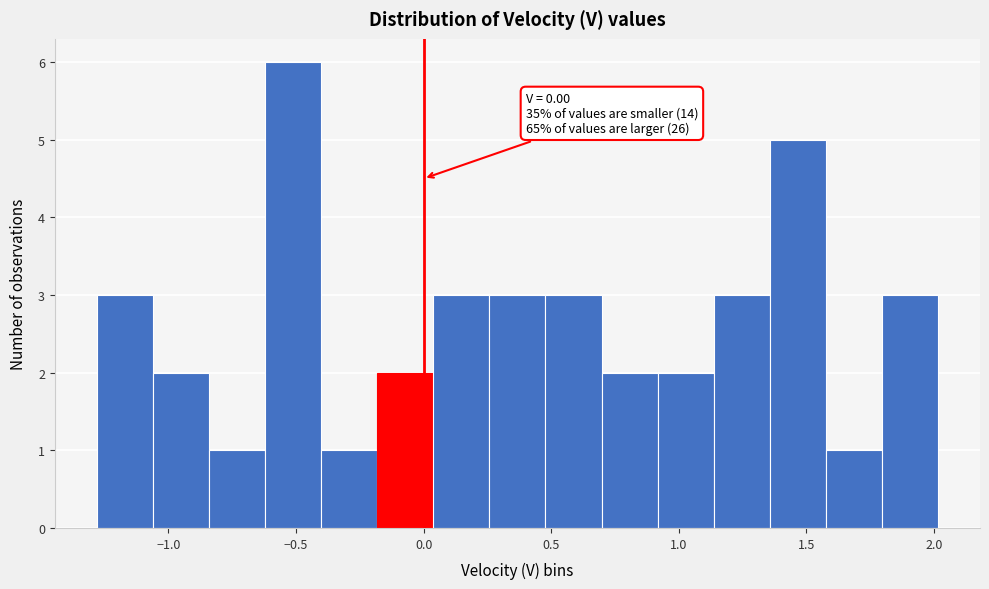

Over which range of the x-axis is the bar tallest?

-0.60 to -0.40